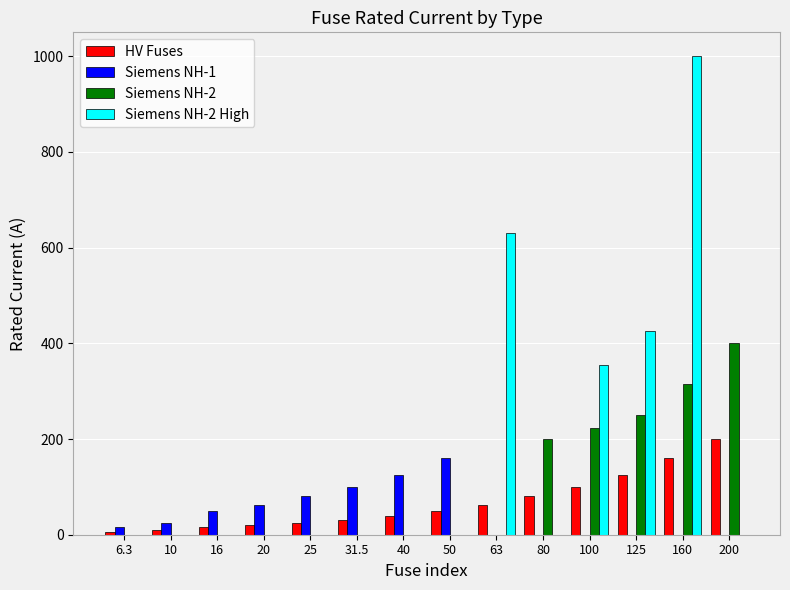

What is the sum of the HV Fuses values at 40 and 80?

120.0